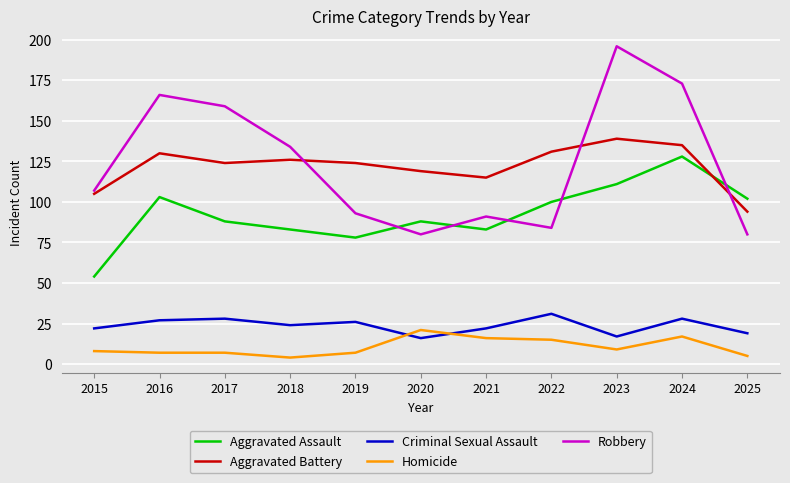

What is the highest value of the Aggravated Battery series?

139